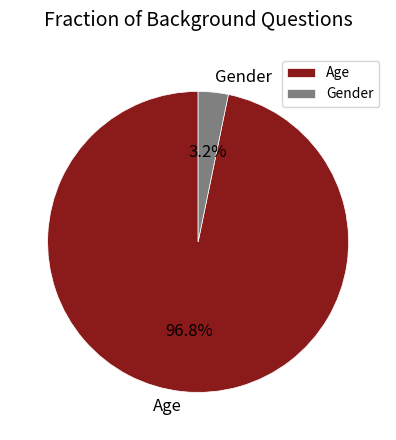

Which has a higher value, Gender or Age?

Age